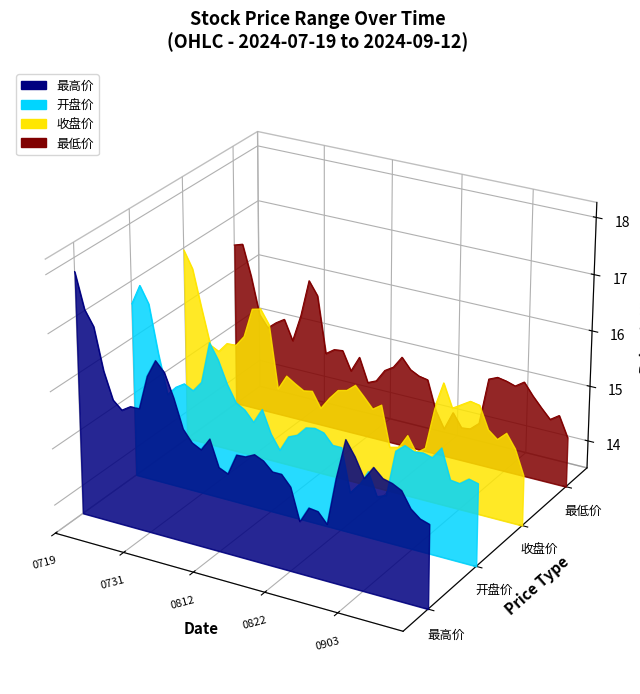

Is it true that 收盘价 equals -0.0 at 33?

False